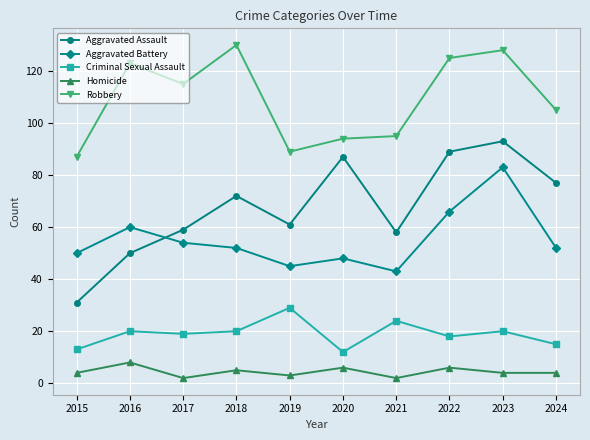

Does the chart display data point markers on the line(s)?

Yes